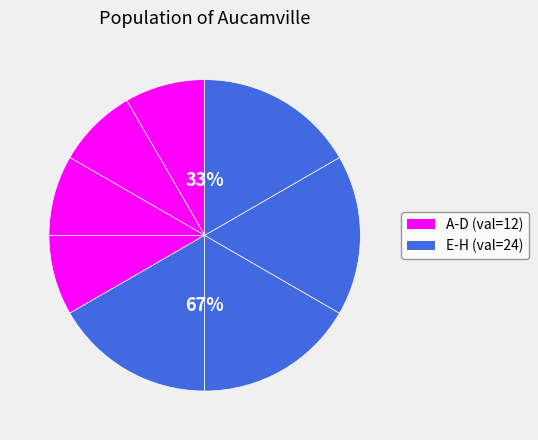

What is the change in value from A to F?

+12